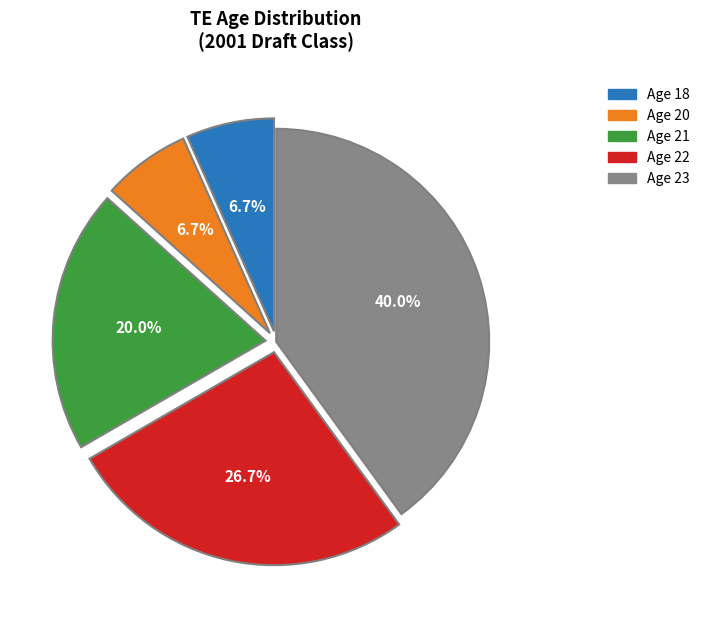

Is there a majority slice in this chart?

No